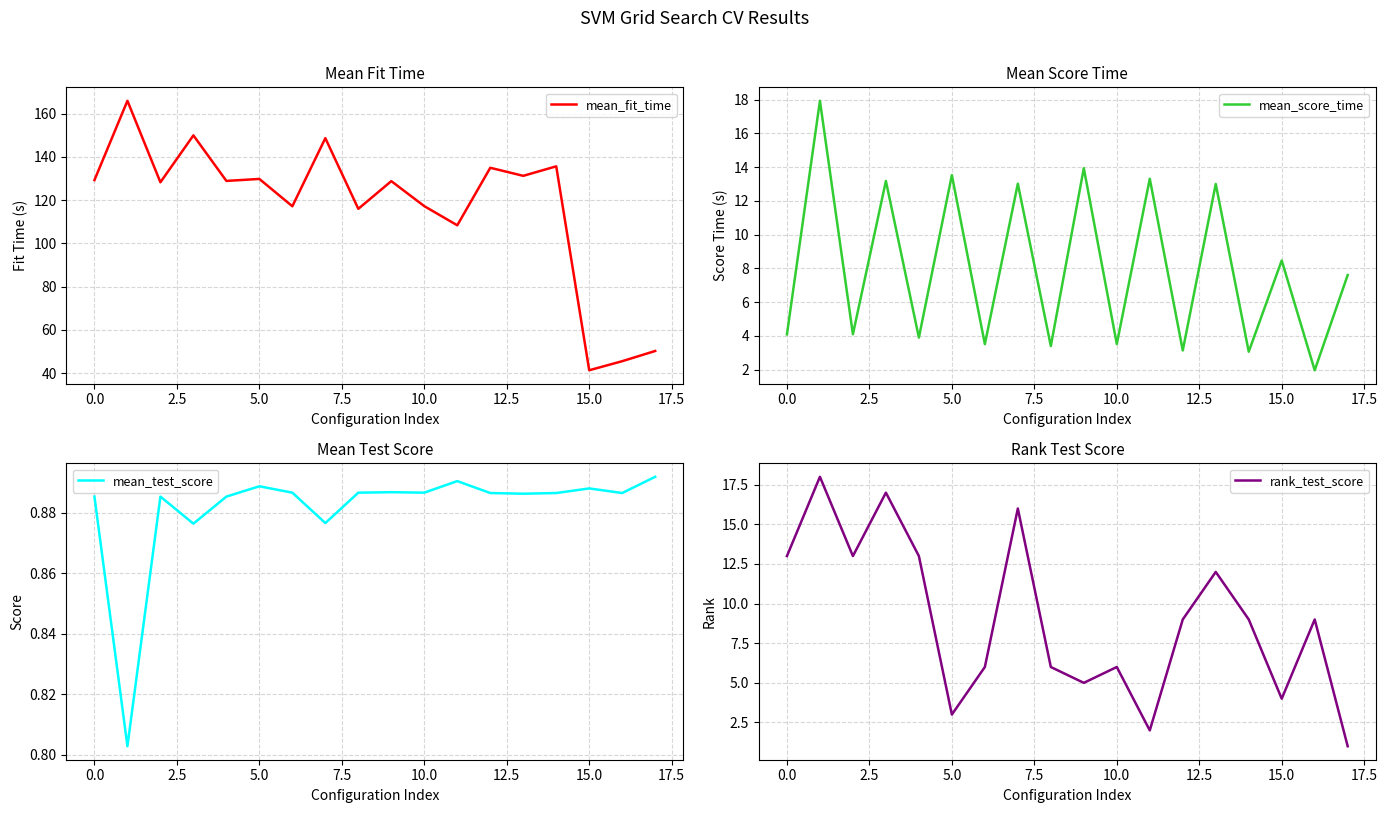

What are all the series names shown in the legend?

mean_fit_time, mean_score_time, mean_test_score, rank_test_score